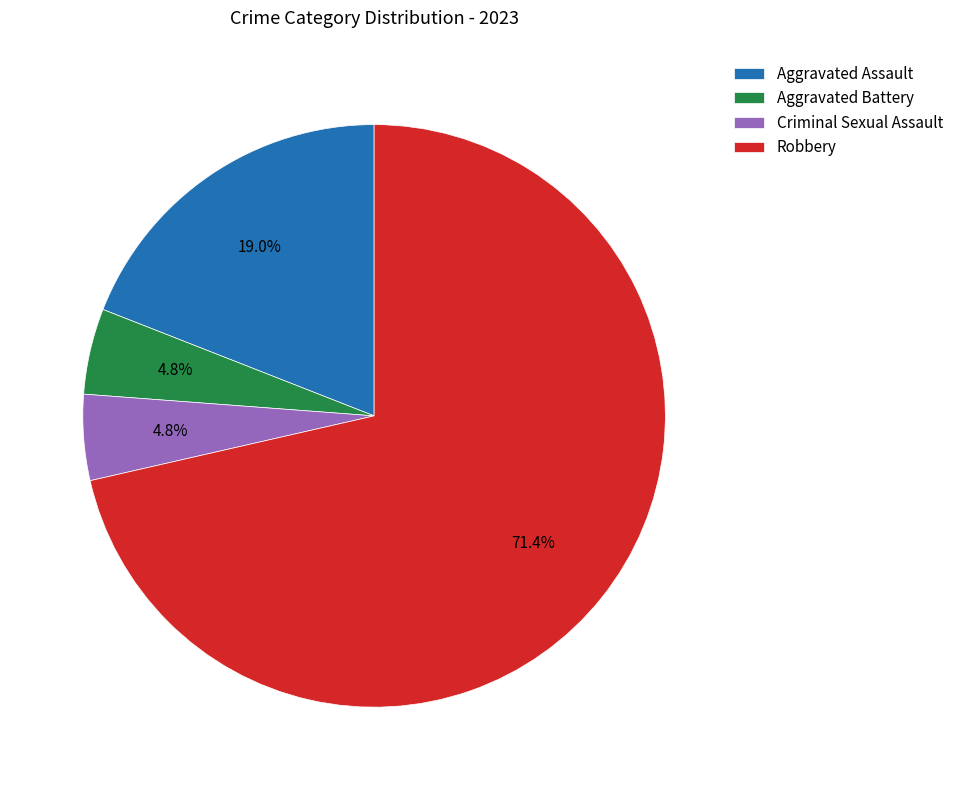

Combined, what portion of the pie is Aggravated Battery and Aggravated Assault?

23.8%